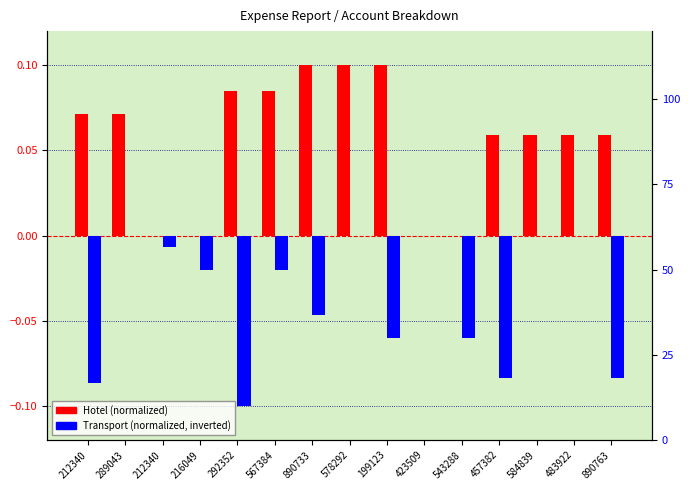

Which has a higher value, 292352 or 890763?

292352